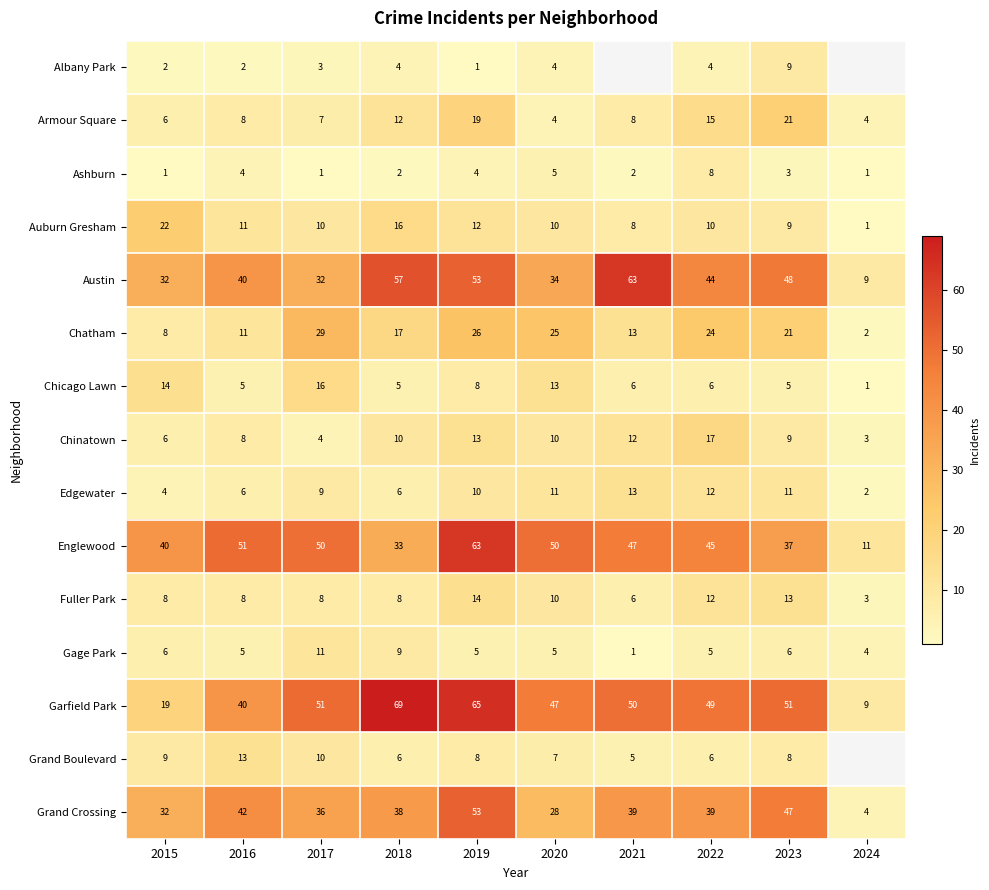

The value of Chinatown at 2023 is 5. True or false?

False